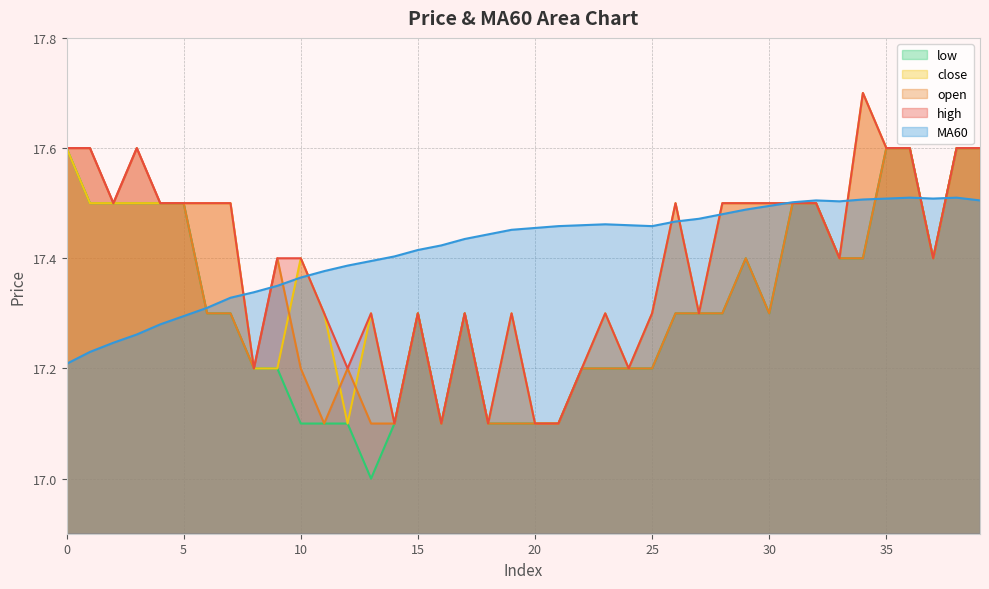

Reading left to right, extract all data points from this chart.

MA60: 0=17.2	1=17.2	2=17.2	3=17.3	4=17.3	5=17.3	6=17.3	7=17.3	8=17.3	9=17.4	10=17.4	11=17.4	12=17.4	13=17.4	14=17.4	15=17.4	16=17.4	17=17.4	18=17.4	19=17.5	20=17.5	21=17.5	22=17.5	23=17.5	24=17.5	25=17.5	26=17.5	27=17.5	28=17.5	29=17.5	30=17.5	31=17.5	32=17.5	33=17.5	34=17.5	35=17.5	36=17.5	37=17.5	38=17.5	39=17.5
high: 0=17.6	1=17.6	2=17.5	3=17.6	4=17.5	5=17.5	6=17.5	7=17.5	8=17.2	9=17.4	10=17.4	11=17.3	12=17.2	13=17.3	14=17.1	15=17.3	16=17.1	17=17.3	18=17.1	19=17.3	20=17.1	21=17.1	22=17.2	23=17.3	24=17.2	25=17.3	26=17.5	27=17.3	28=17.5	29=17.5	30=17.5	31=17.5	32=17.5	33=17.4	34=17.7	35=17.6	36=17.6	37=17.4	38=17.6	39=17.6
low: 0=17.6	1=17.5	2=17.5	3=17.5	4=17.5	5=17.5	6=17.3	7=17.3	8=17.2	9=17.2	10=17.1	11=17.1	12=17.1	13=17.0	14=17.1	15=17.3	16=17.1	17=17.3	18=17.1	19=17.1	20=17.1	21=17.1	22=17.2	23=17.2	24=17.2	25=17.2	26=17.3	27=17.3	28=17.3	29=17.4	30=17.3	31=17.5	32=17.5	33=17.4	34=17.4	35=17.6	36=17.6	37=17.4	38=17.6	39=17.6
close: 0=17.6	1=17.5	2=17.5	3=17.5	4=17.5	5=17.5	6=17.5	7=17.5	8=17.2	9=17.2	10=17.4	11=17.3	12=17.1	13=17.3	14=17.1	15=17.3	16=17.1	17=17.3	18=17.1	19=17.3	20=17.1	21=17.1	22=17.2	23=17.3	24=17.2	25=17.3	26=17.5	27=17.3	28=17.5	29=17.5	30=17.5	31=17.5	32=17.5	33=17.4	34=17.7	35=17.6	36=17.6	37=17.4	38=17.6	39=17.6
open: 0=17.6	1=17.6	2=17.5	3=17.6	4=17.5	5=17.5	6=17.3	7=17.3	8=17.2	9=17.4	10=17.2	11=17.1	12=17.2	13=17.1	14=17.1	15=17.3	16=17.1	17=17.3	18=17.1	19=17.1	20=17.1	21=17.1	22=17.2	23=17.2	24=17.2	25=17.2	26=17.3	27=17.3	28=17.3	29=17.4	30=17.3	31=17.5	32=17.5	33=17.4	34=17.4	35=17.6	36=17.6	37=17.4	38=17.6	39=17.6